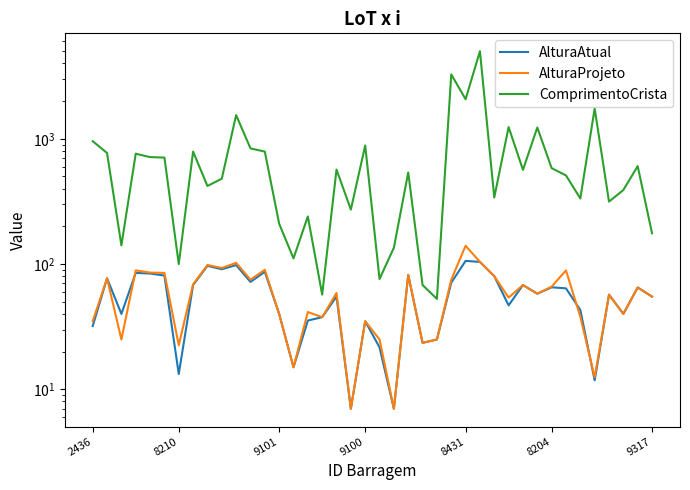

List the labels in order of ComprimentoCrista value, largest first.

27, 25, 26, 35, 10, 29, 31, 2436, 19, 11, 7, 12, 8210, 9100, 8431, 8204, 38, 32, 17, 30, 22, 33, 9, 8, 37, 28, 34, 36, 18, 15, 13, 39, 9101, 21, 14, 9317, 20, 23, 16, 24